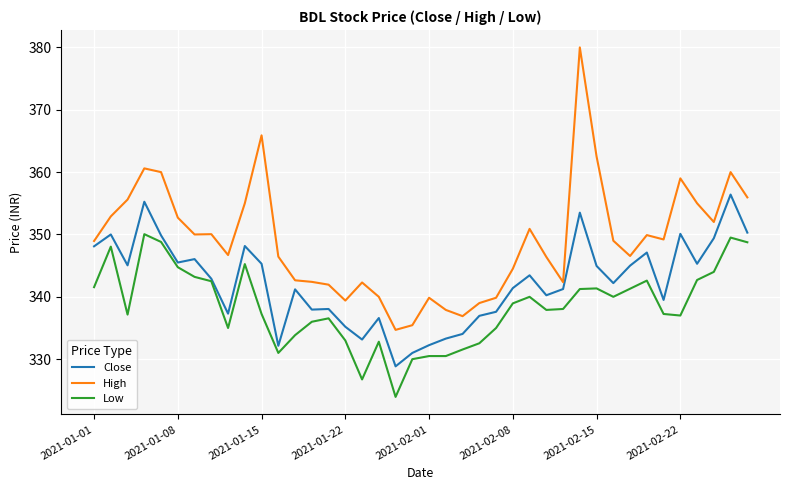

Which series has the largest total across all categories?

High